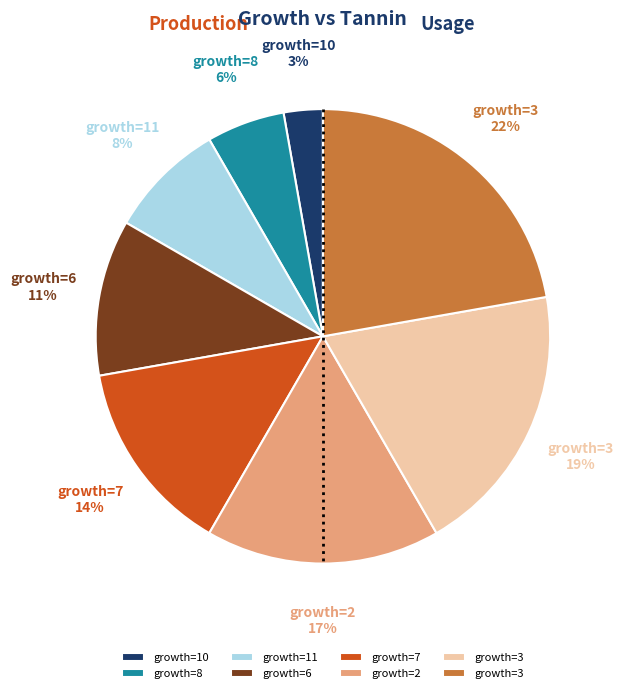

How many slices are in this pie chart?

8